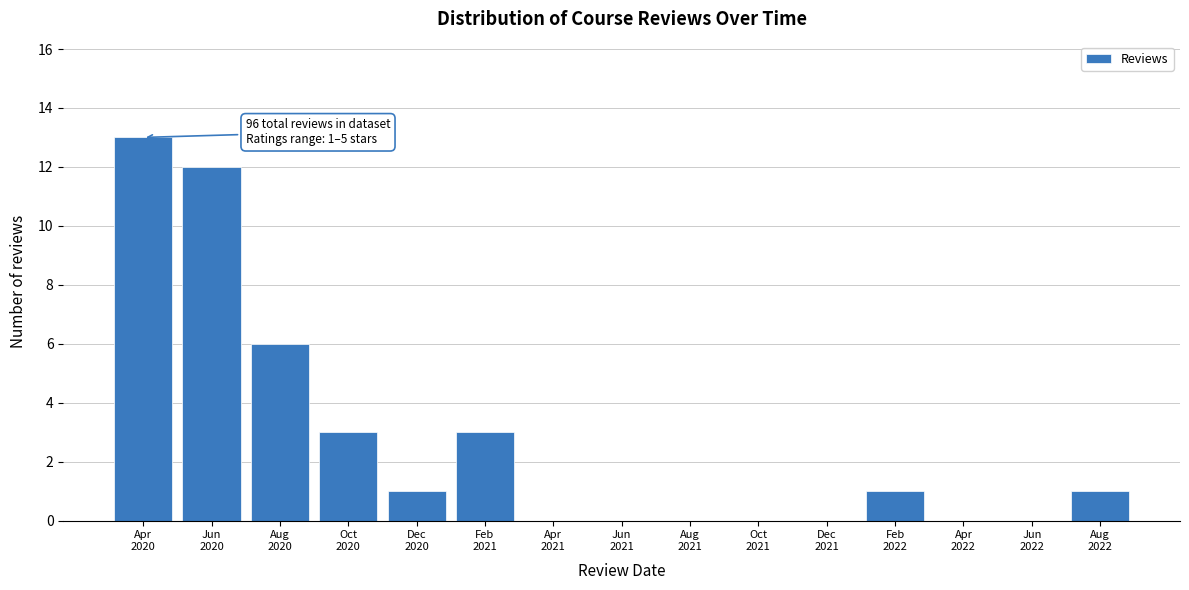

What is the sum of all values?

40